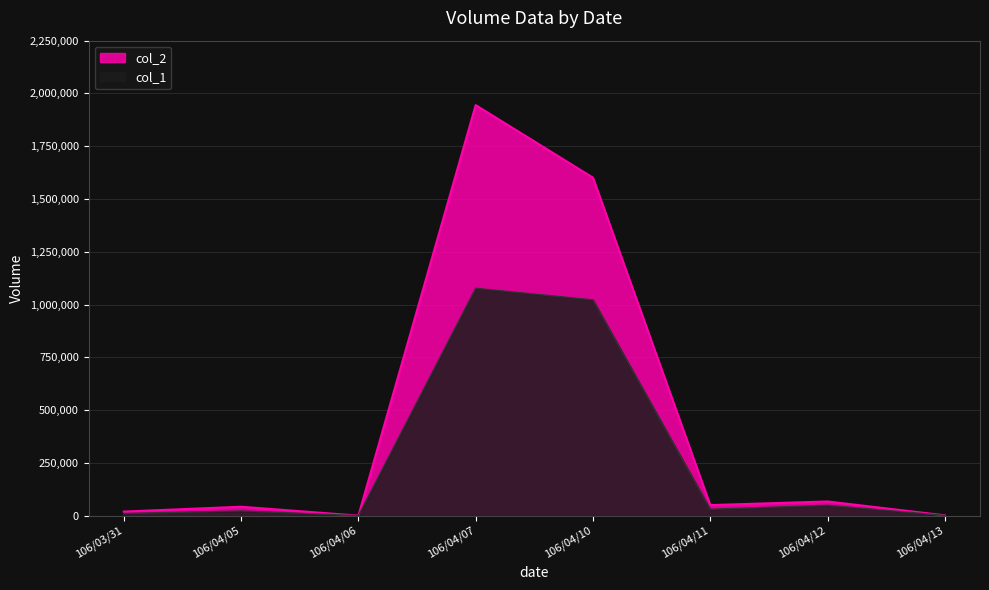

True or false: col_1 and col_2 cross at least once.

False